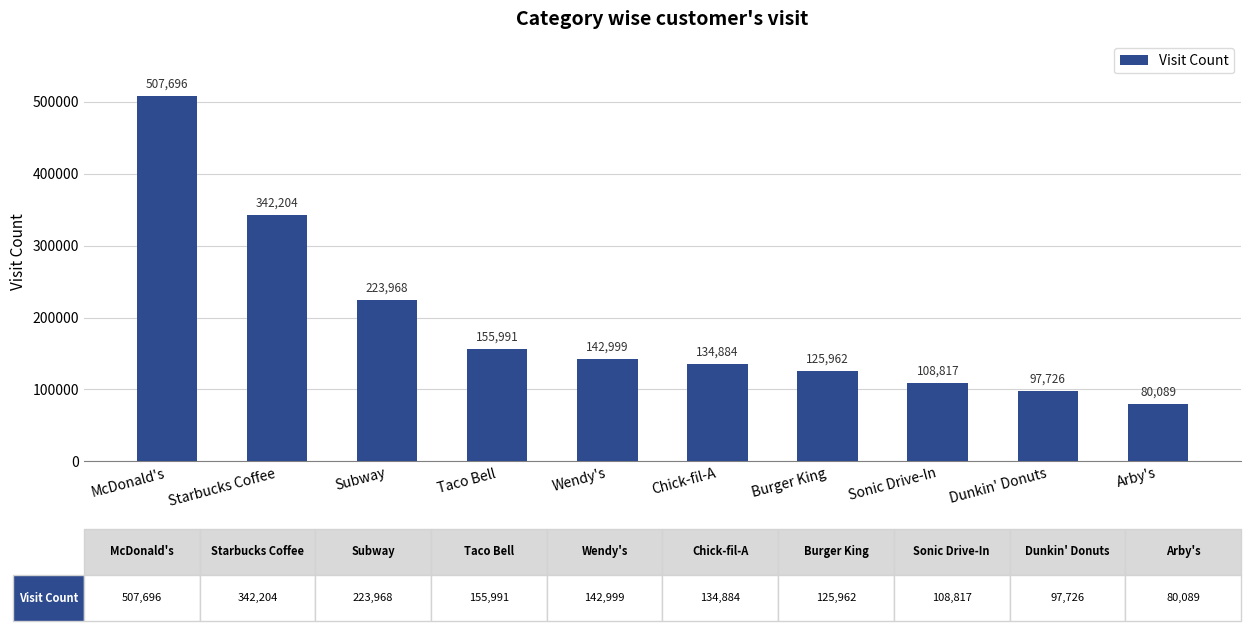

How many values are below 142999?

5